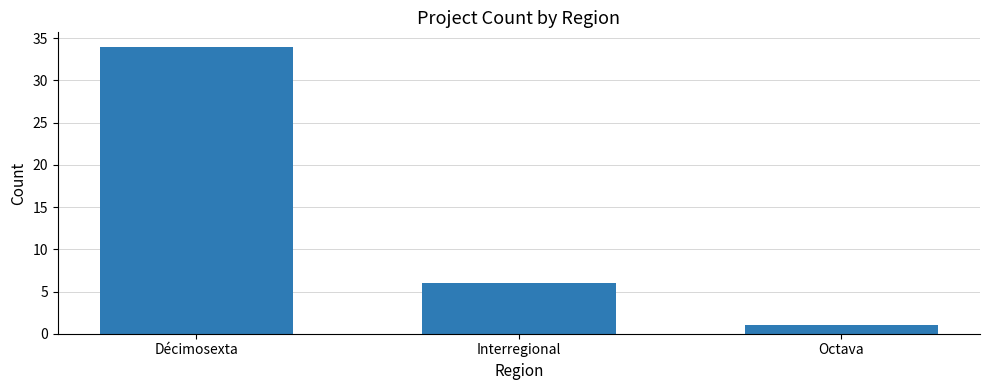

At which label is the value closest to 17?

Interregional